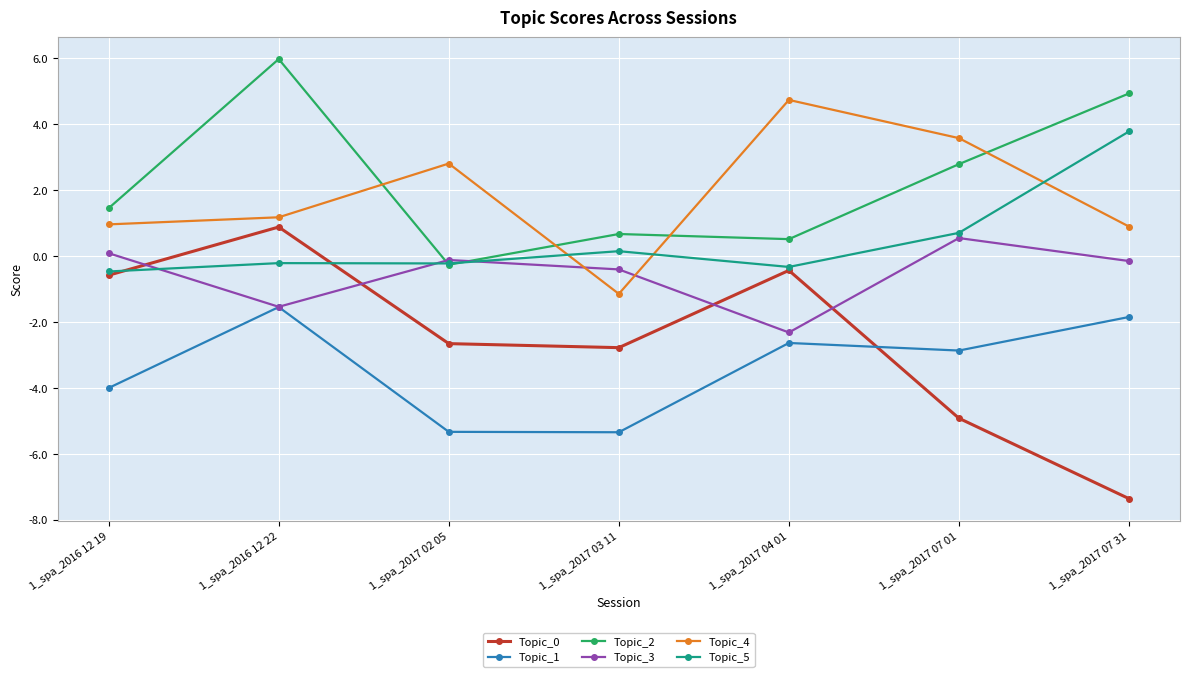

The Topic_2 series shows 0.5 at 1_spa_2017 04 01. True or false?

True